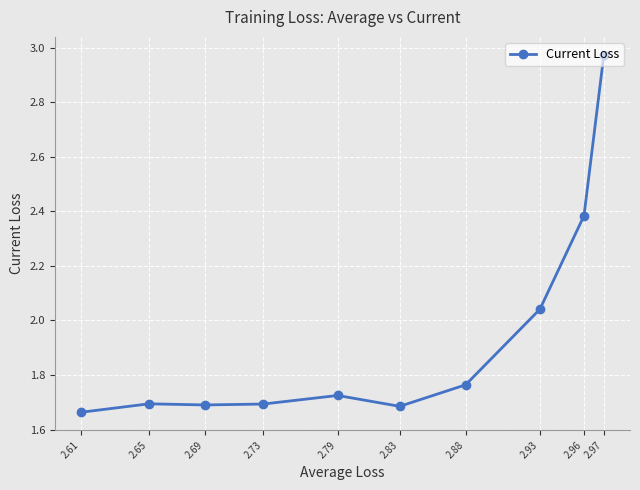

What is the ratio of the value at 2.96 to the value at 2.83?

1.4